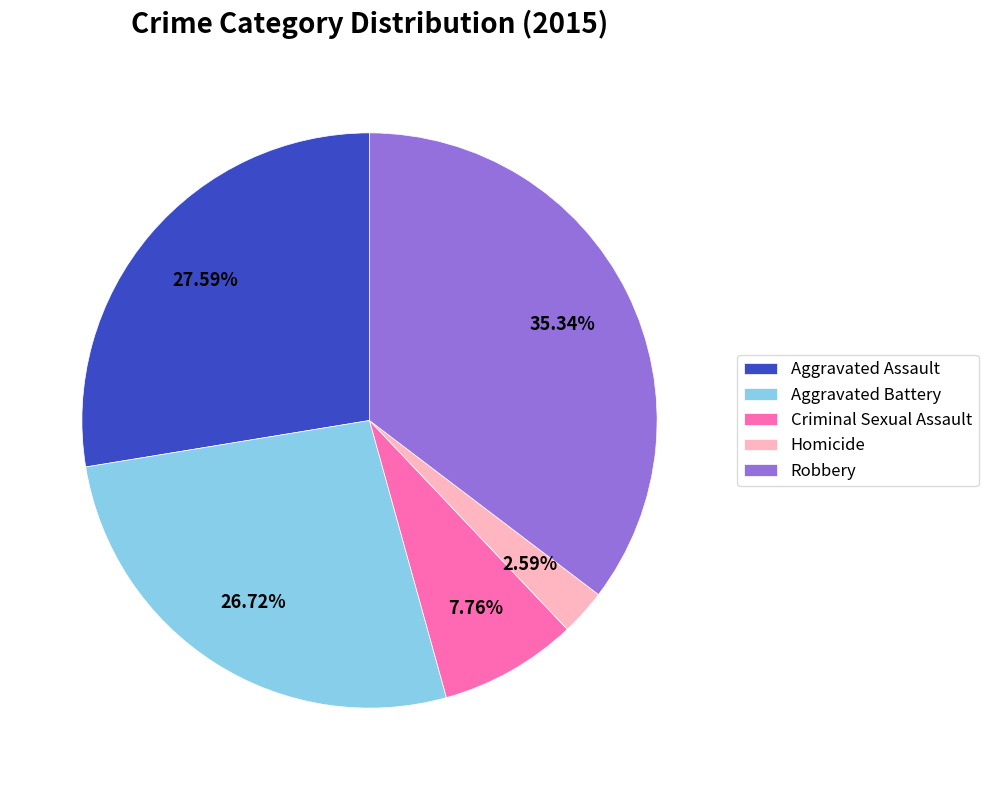

Which category has the biggest portion of the pie?

Robbery